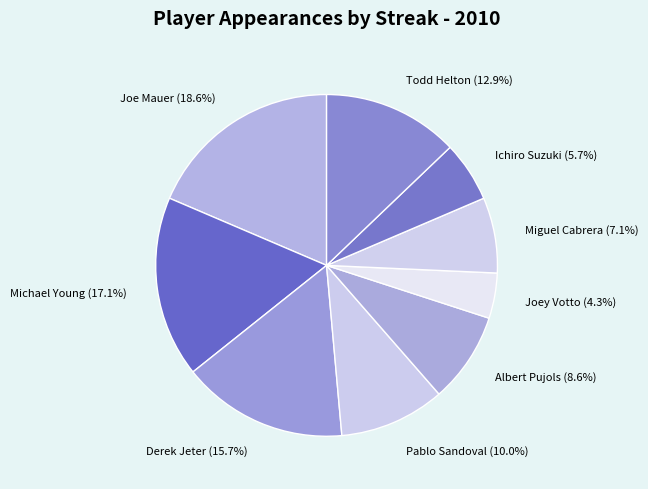

Rank the categories by value from highest to lowest.

Joe Mauer, Michael Young, Derek Jeter, Todd Helton, Pablo Sandoval, Albert Pujols, Miguel Cabrera, Ichiro Suzuki, Joey Votto